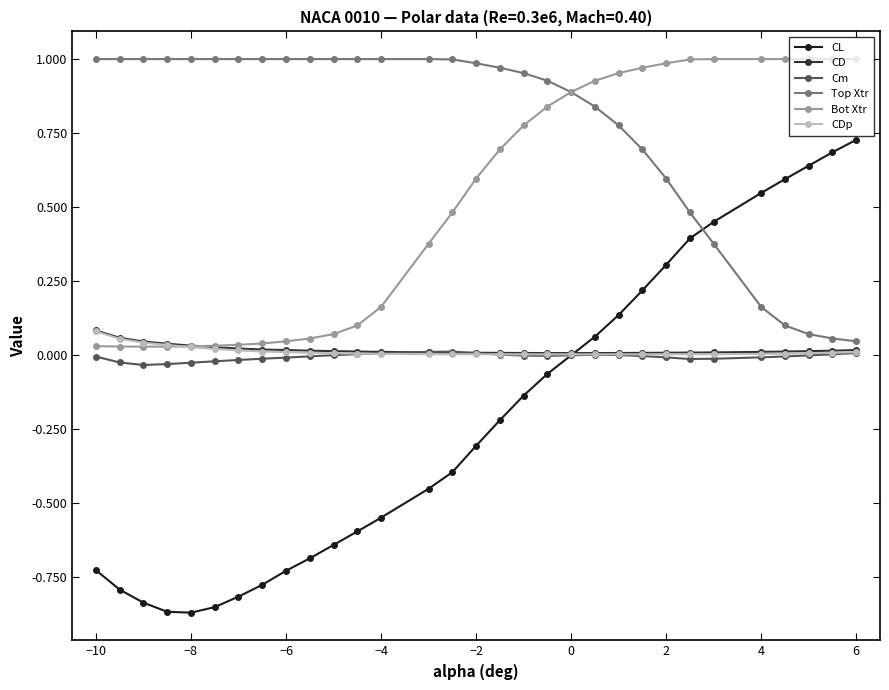

How many lines are shown in the chart?

6